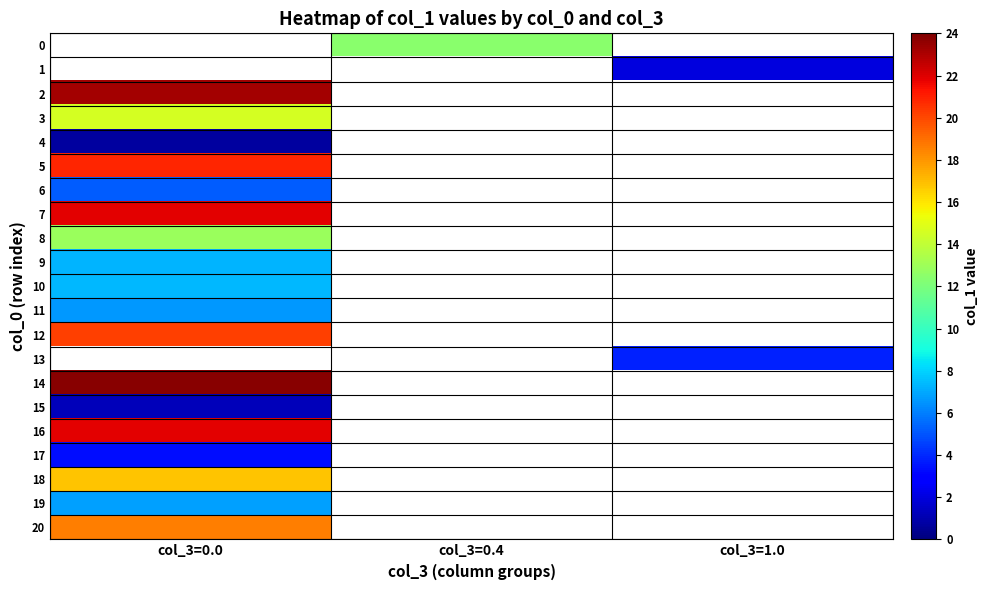

At which category does the chart reach its minimum across all series?

col_3=0.0